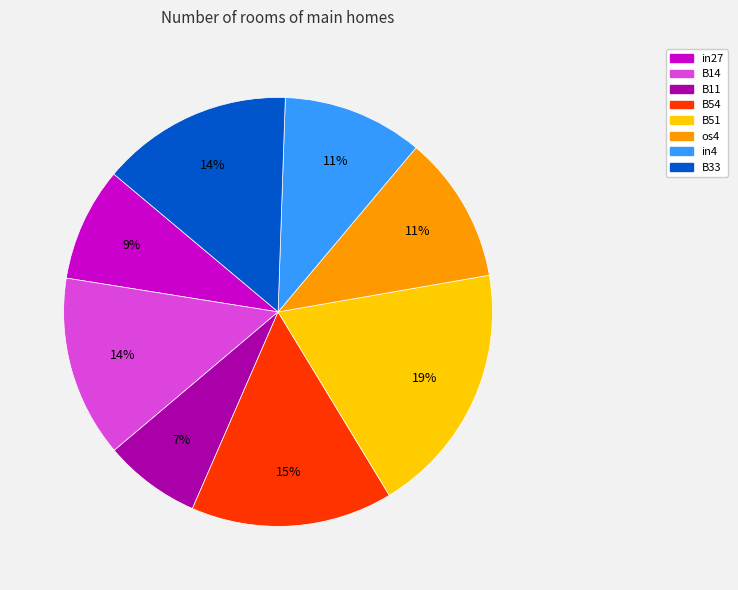

Does any single category account for the majority?

No